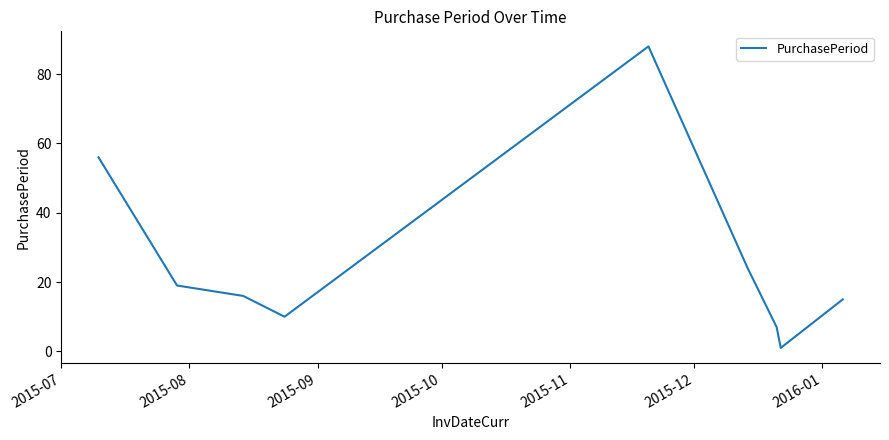

Does the chart have visible grid lines?

No